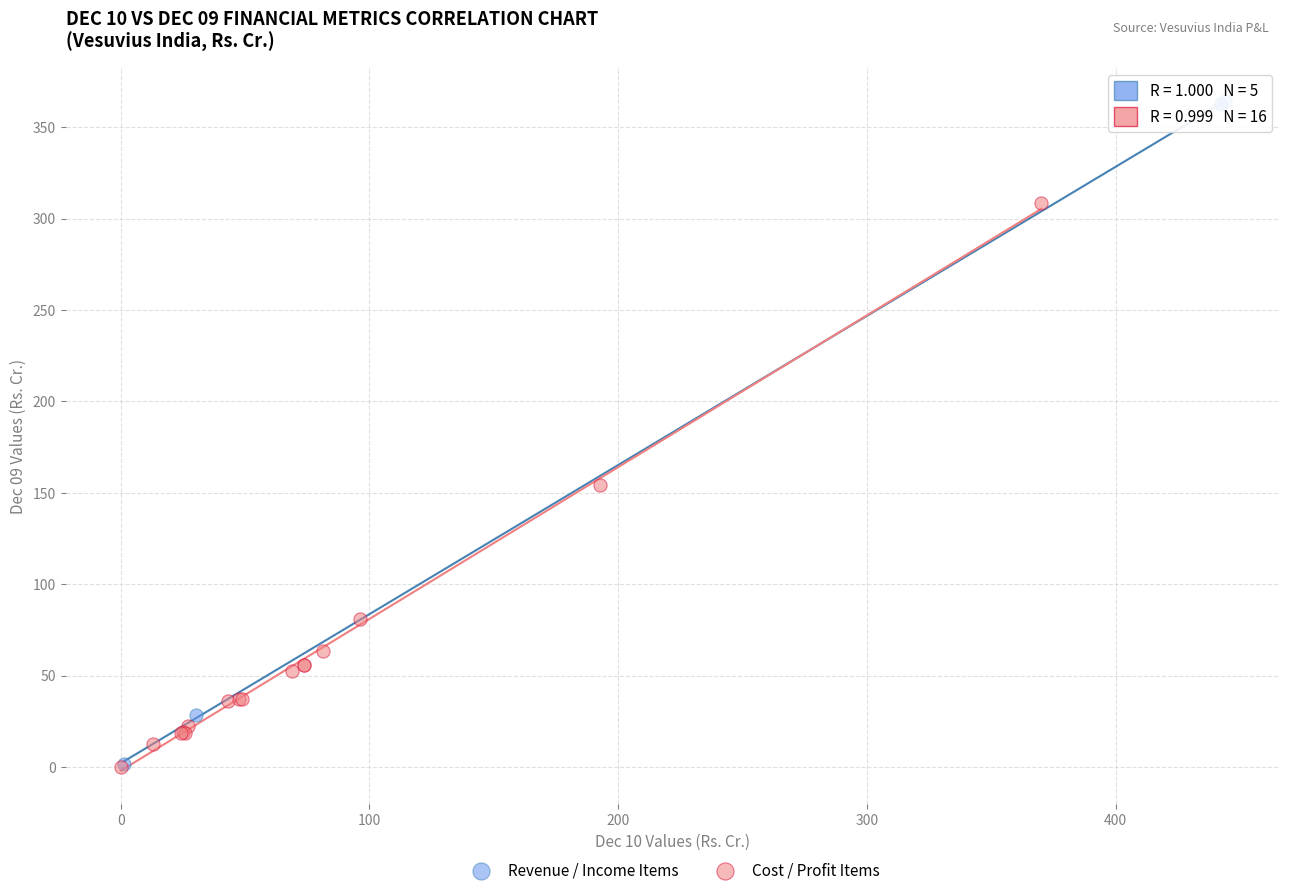

Which series contains the highest Y value?

Revenue / Income Items